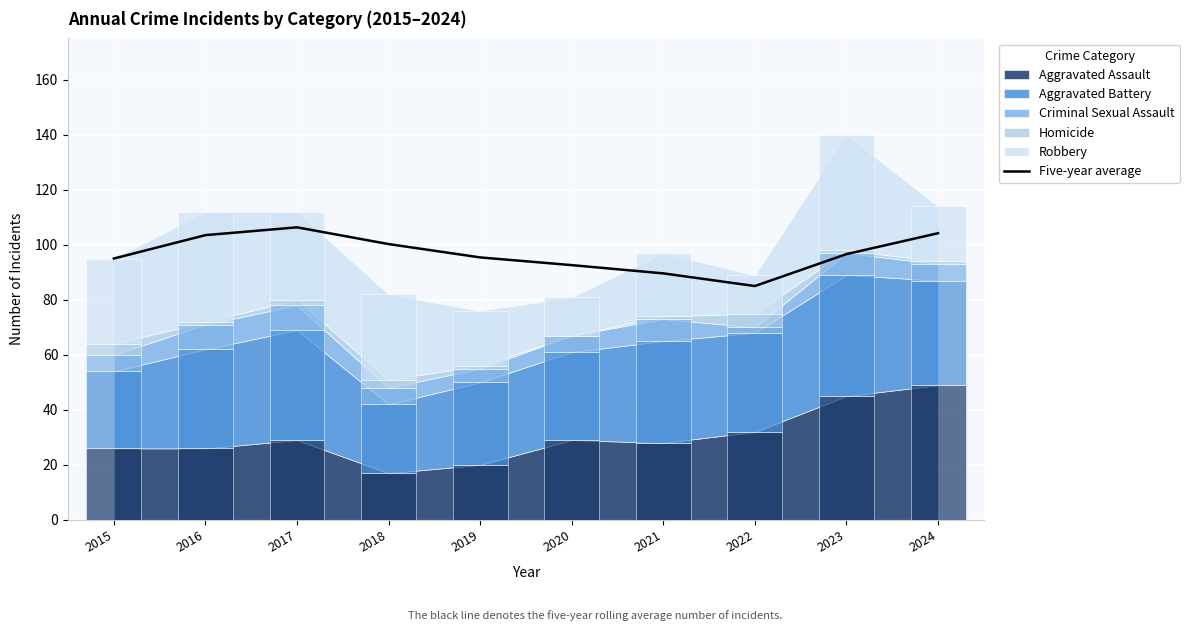

At which label is the value closest to 95?

2015